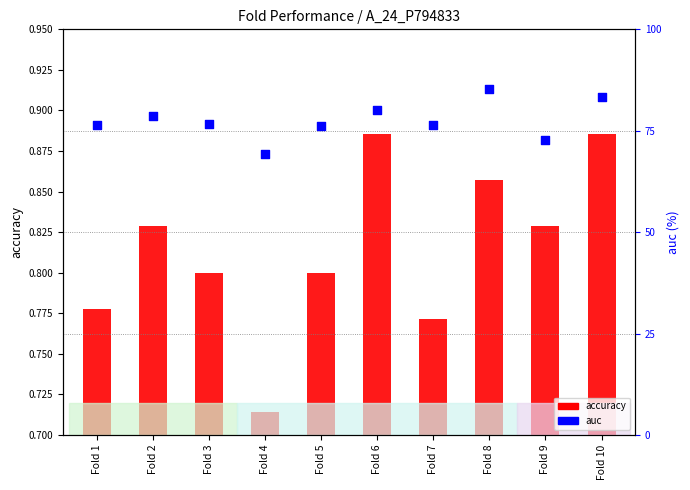

Which series contains the lowest Y value?

accuracy